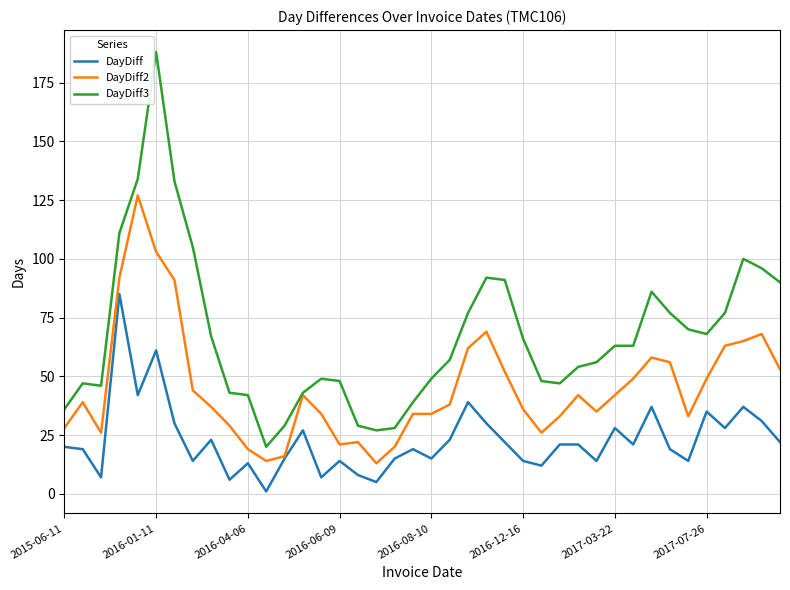

What is the greatest value displayed?

188